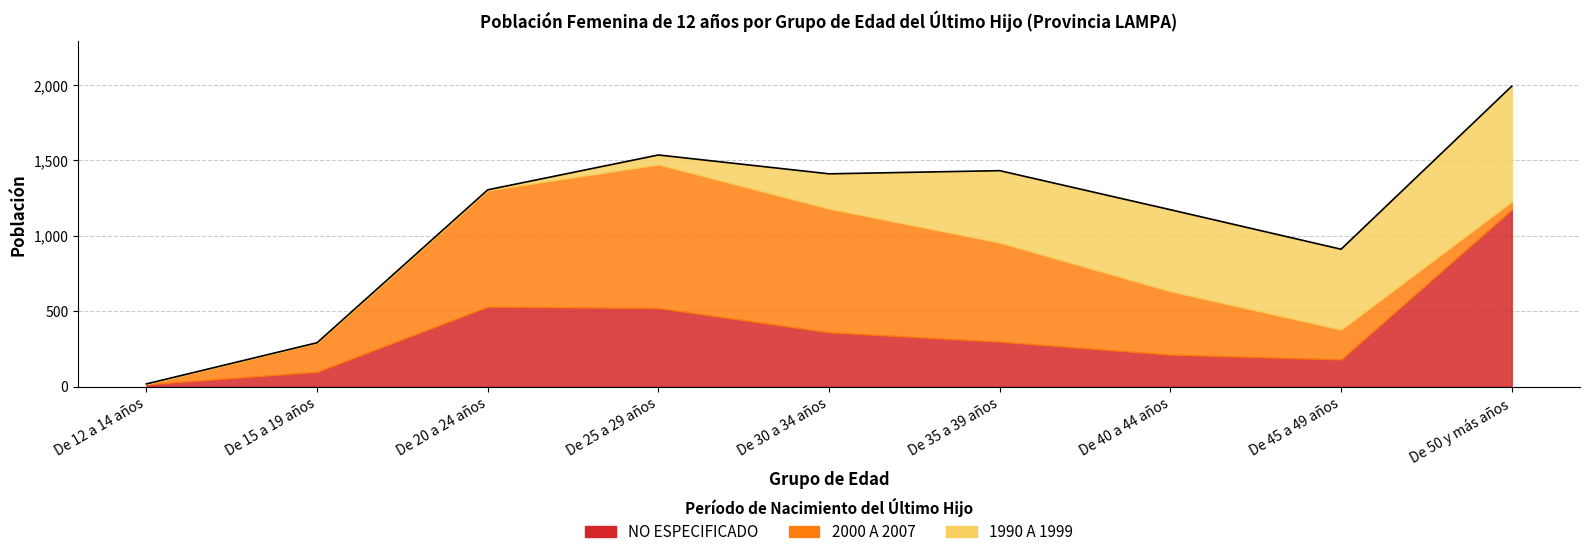

What is the value of the 2000 A 2007 point at the 4th from the left?

952